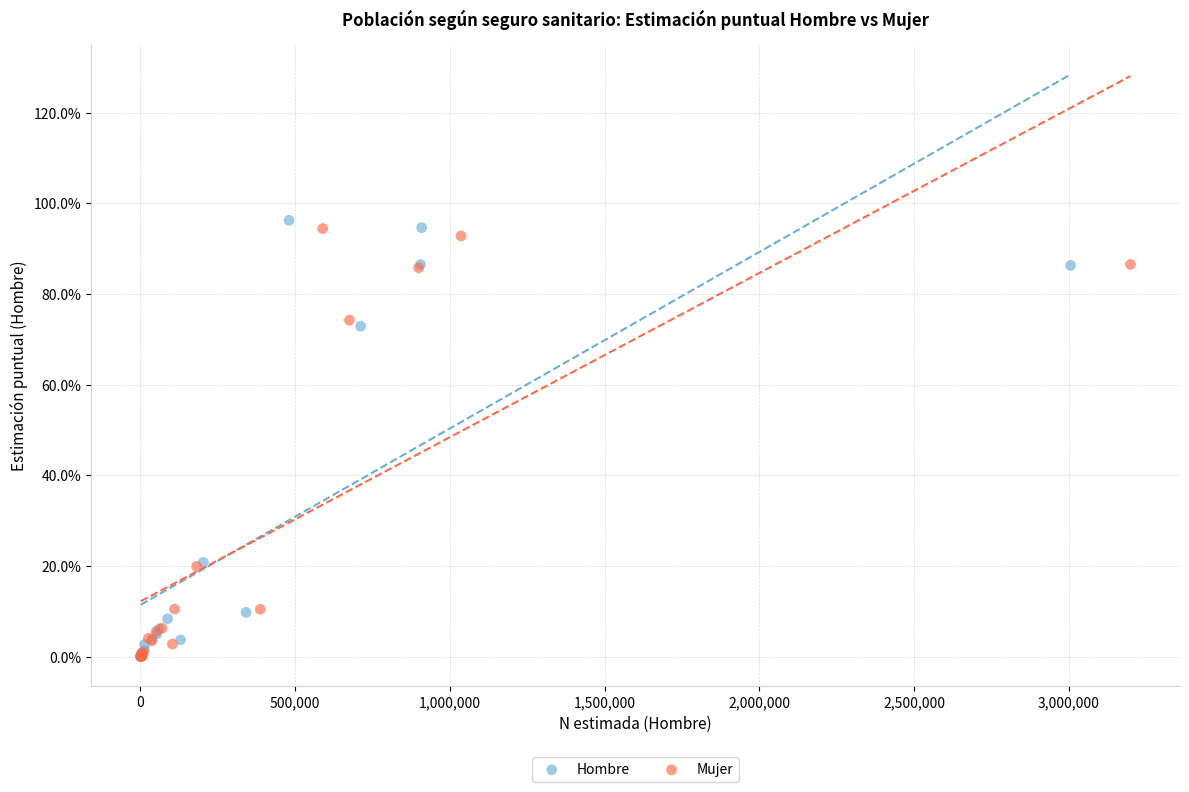

What are all the series names shown in the legend?

Hombre, Mujer